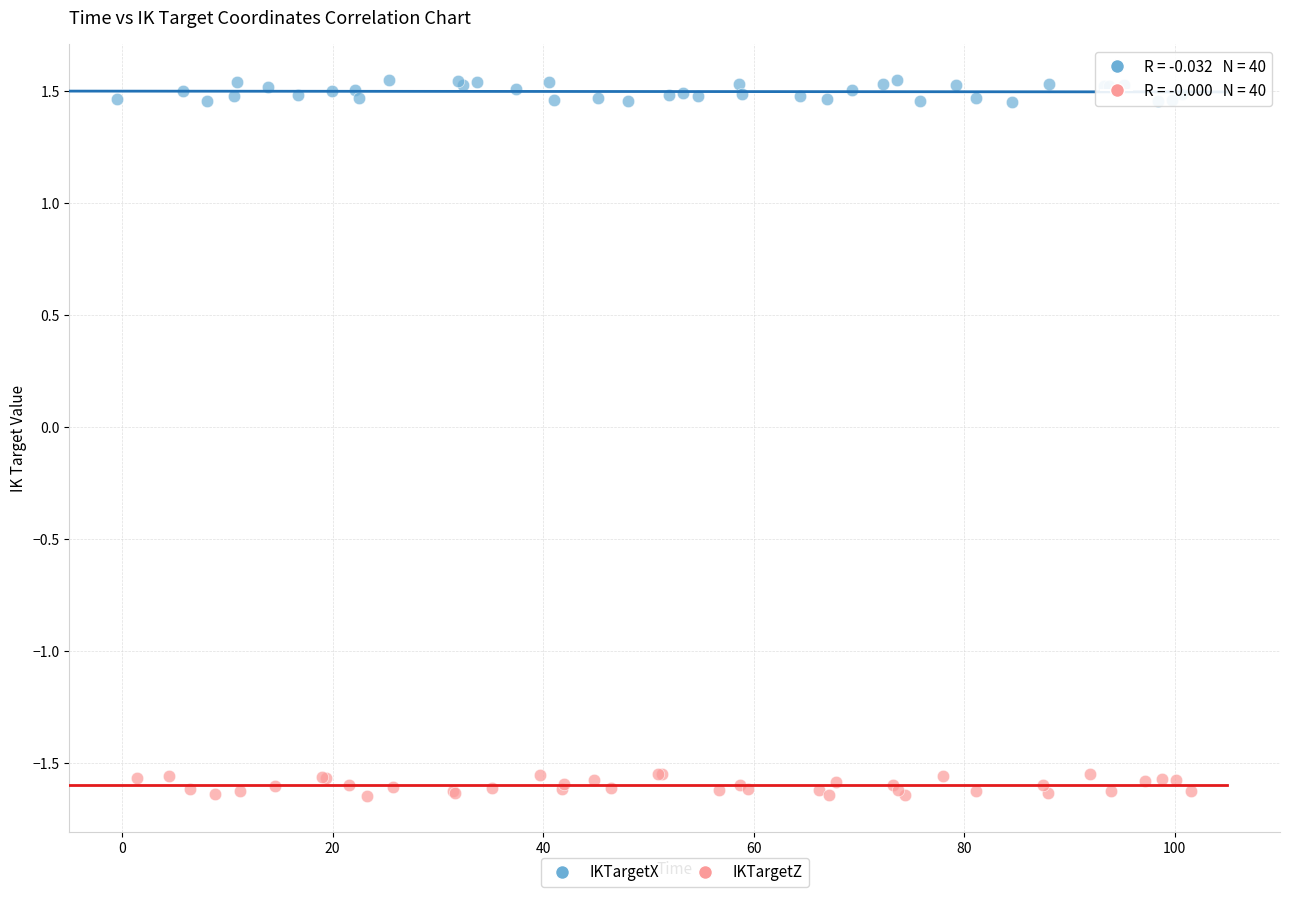

Which series contains the highest Y value?

IKTargetX